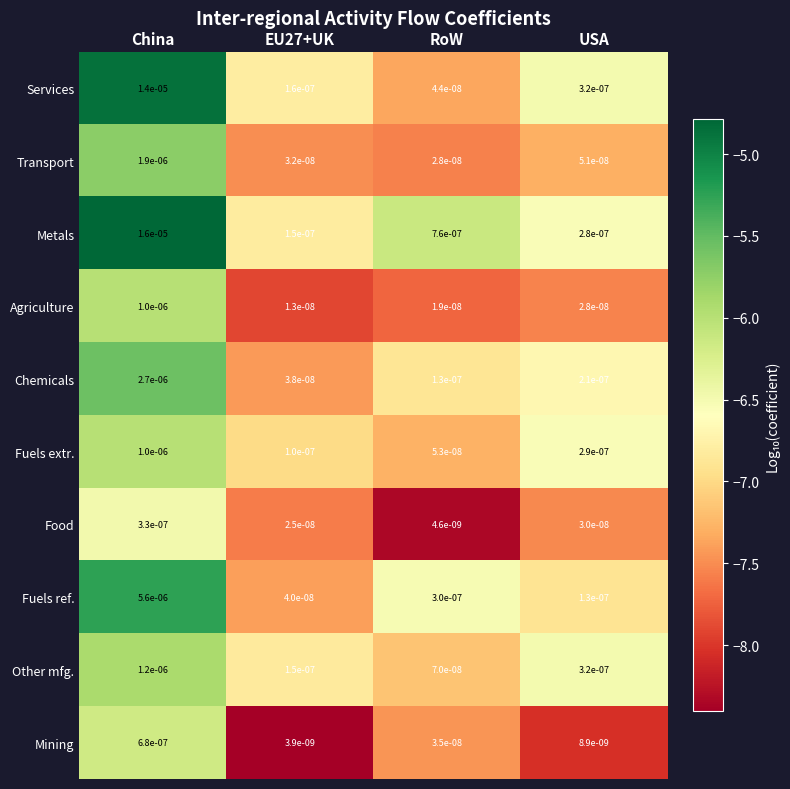

Which series has the largest range (max minus min)?

Metals